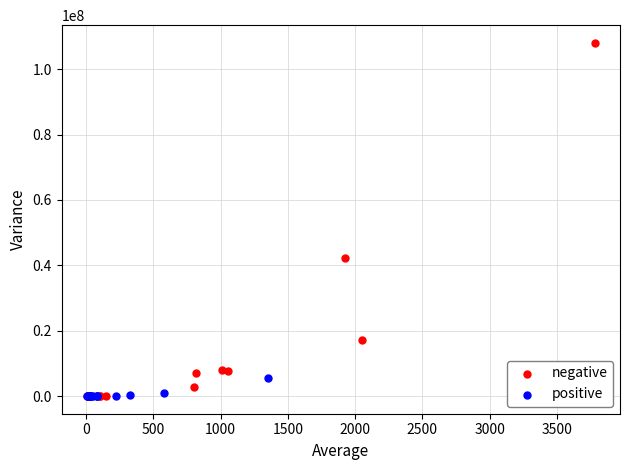

Which series reaches the maximum Y coordinate?

negative